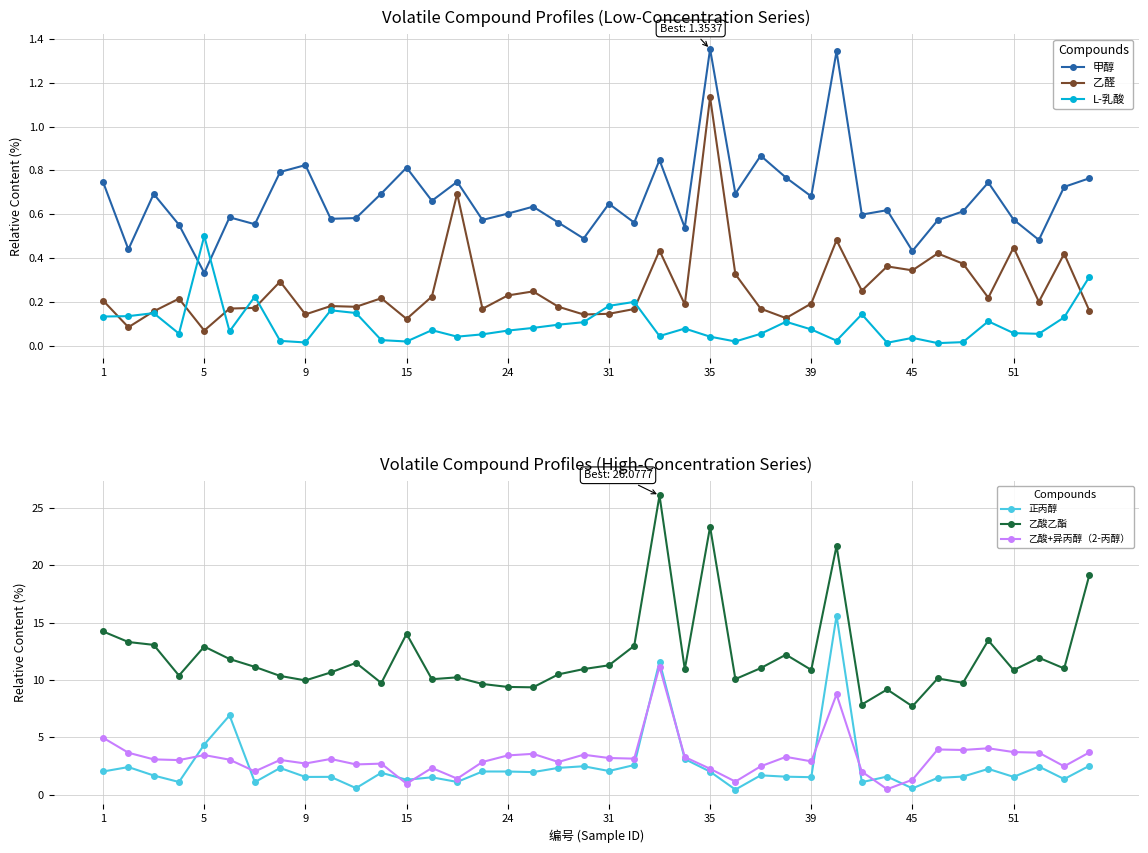

What is the value of the 正丙醇 point at the 22nd from the left?

2.6